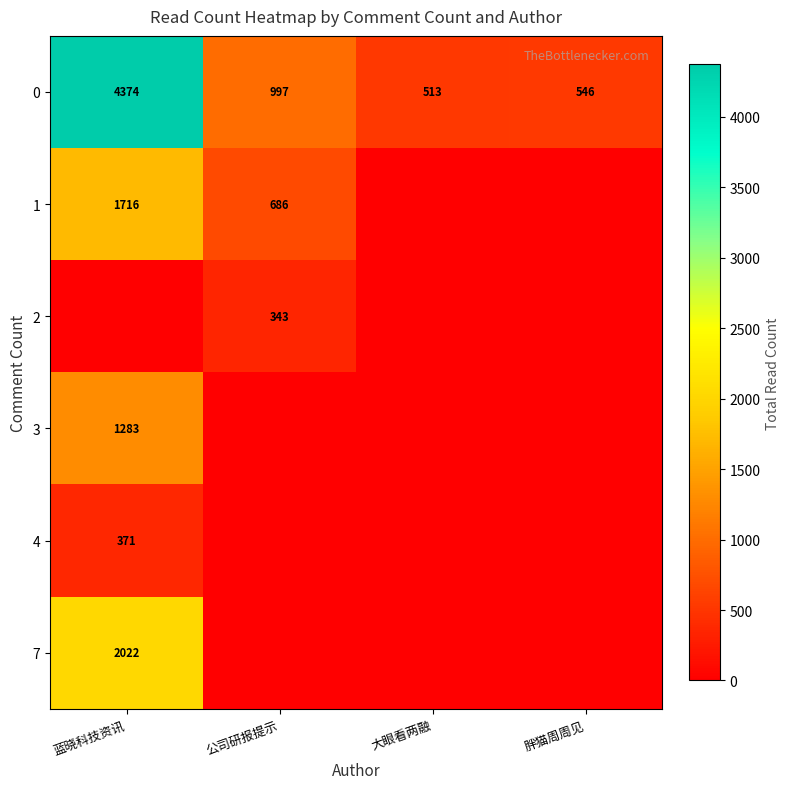

List the labels in order of 0 value, smallest first.

大眼看两融, 胖猫周周见, 公司研报提示, 蓝晓科技资讯